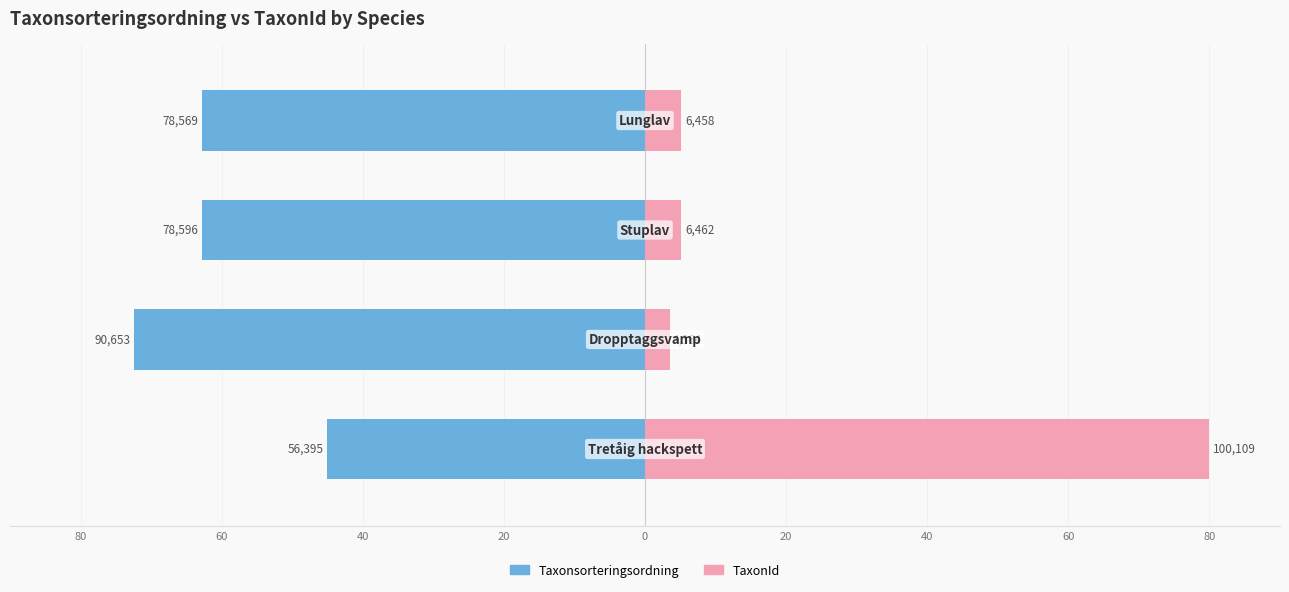

What is the value of the Taxonsorteringsordning bar at the 3rd from the left?

-62.8